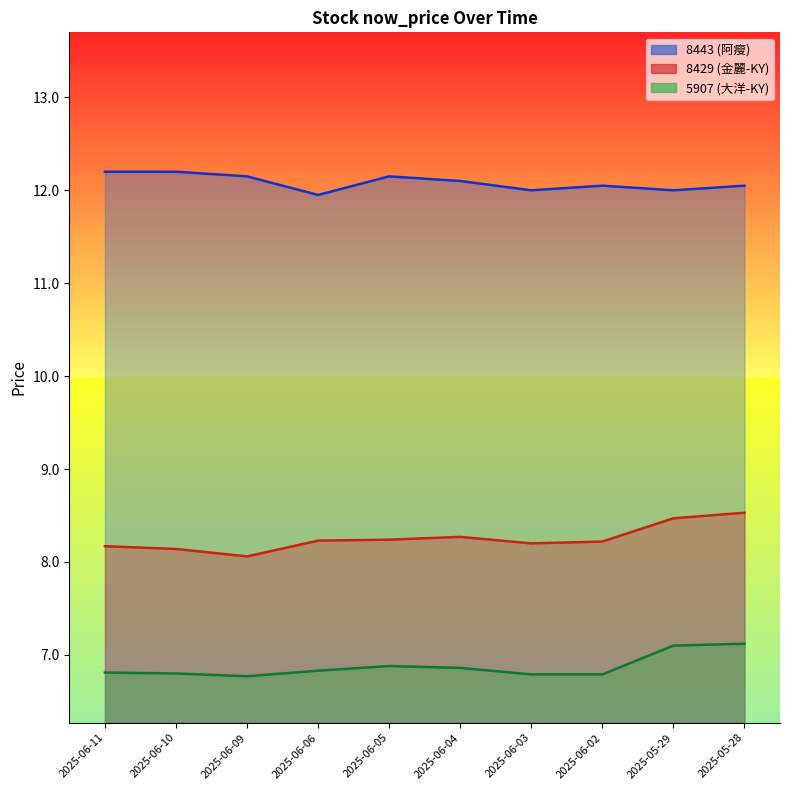

What is the difference between the maximum and minimum values in the 8443 (阿瘦) series?

0.2